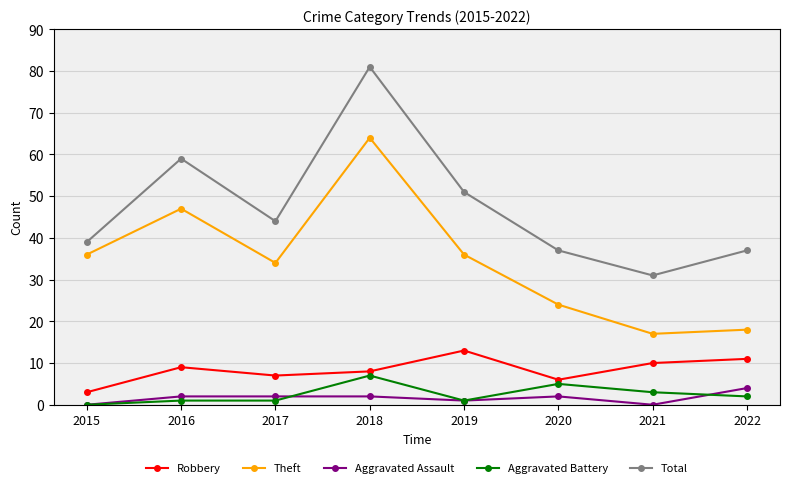

Which series changed the most between 2018 and 2021?

Total